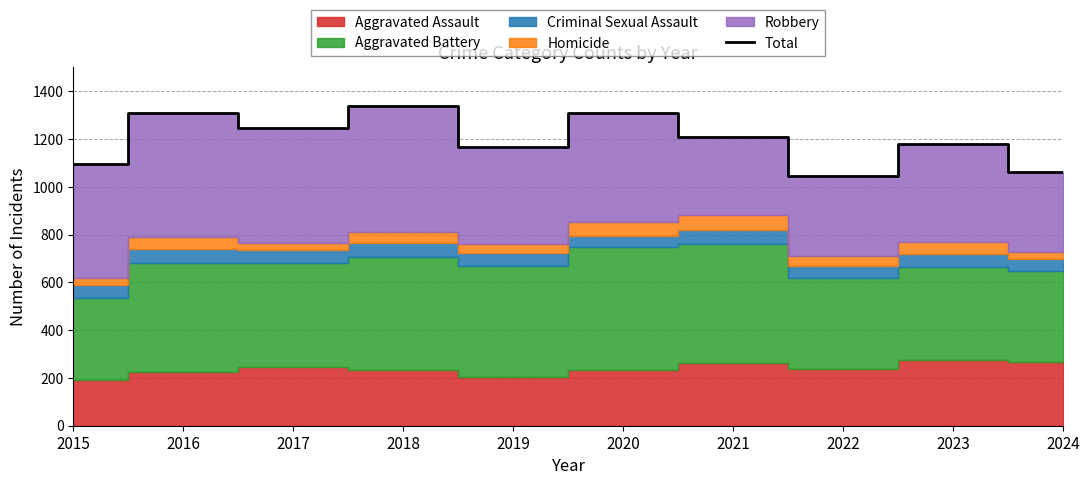

What is the approximate value at 2021, to the nearest 10?

1210